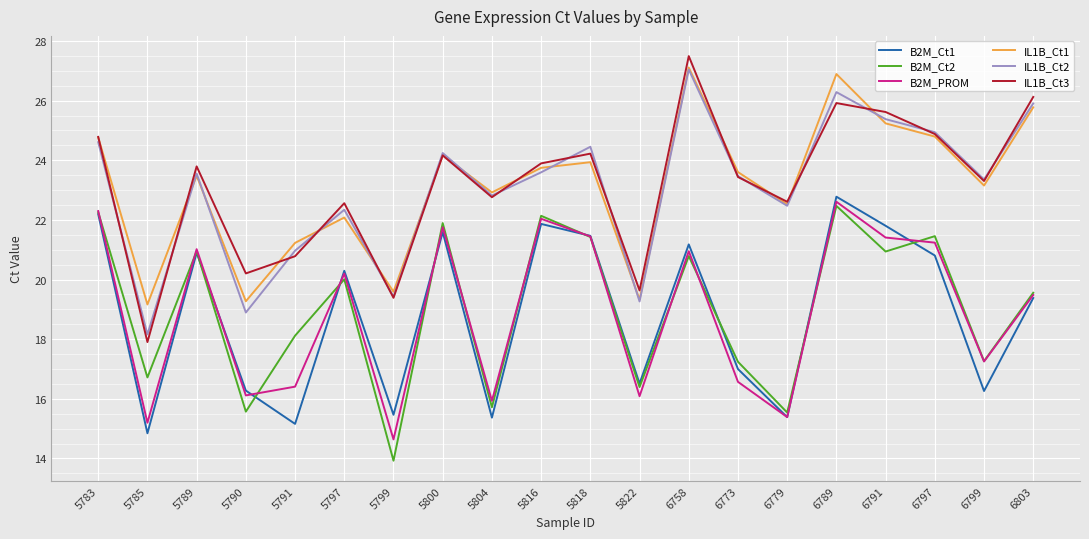

In IL1B_Ct2, how many points are lower than both neighbors (excluding endpoints)?

7